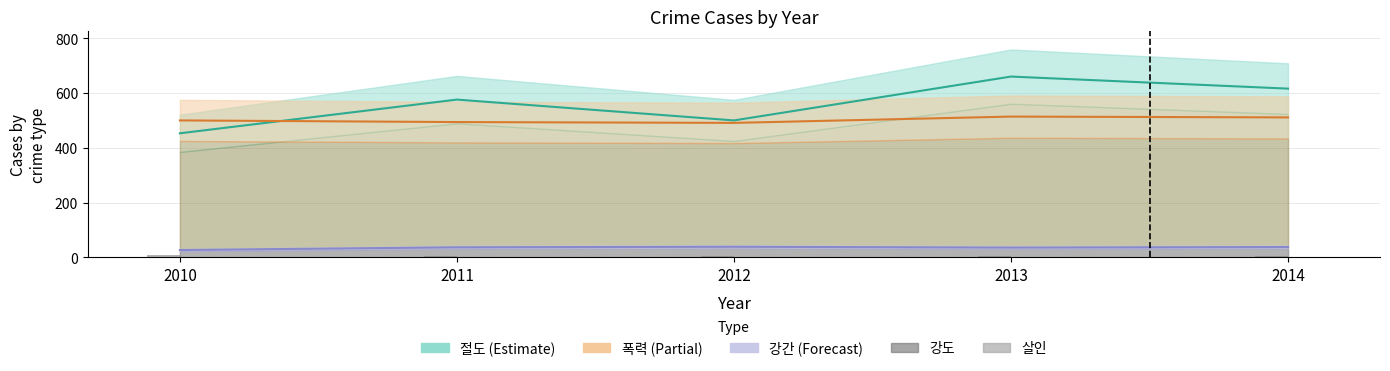

The value of 강간 at 2010 is 27. True or false?

True